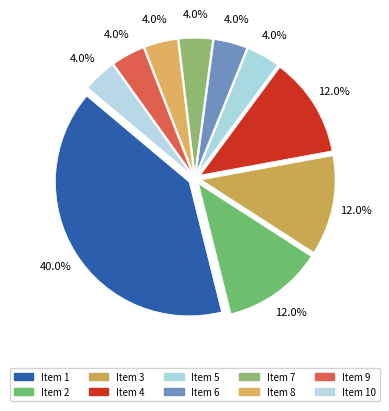

Does Item 2 account for over 50% of the chart?

No